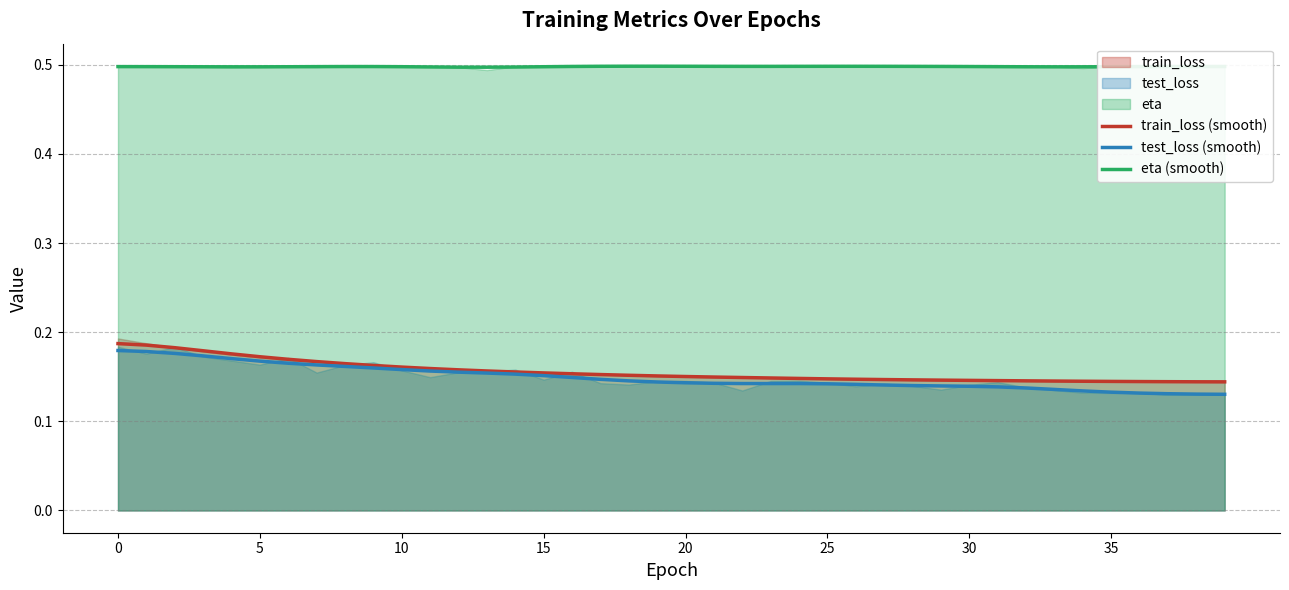

What is the minimum value shown in the chart?

0.1